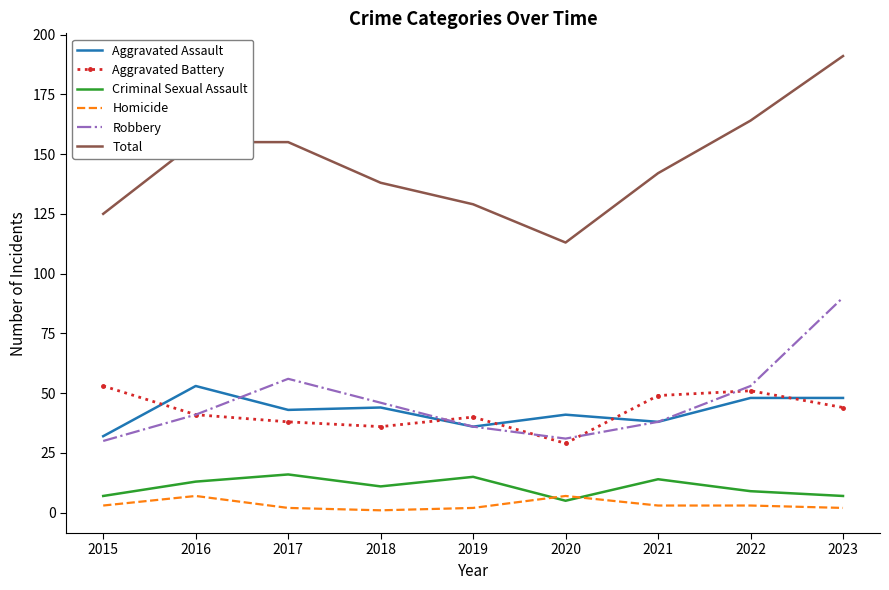

Is the value of Aggravated Assault at 2015 greater than the value of Criminal Sexual Assault at 2018?

Yes